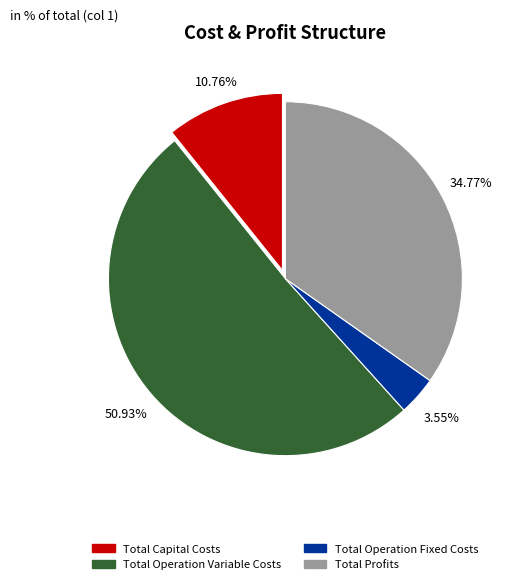

Combined, what portion of the pie is Total Profits and Total Capital Costs?

45.5%